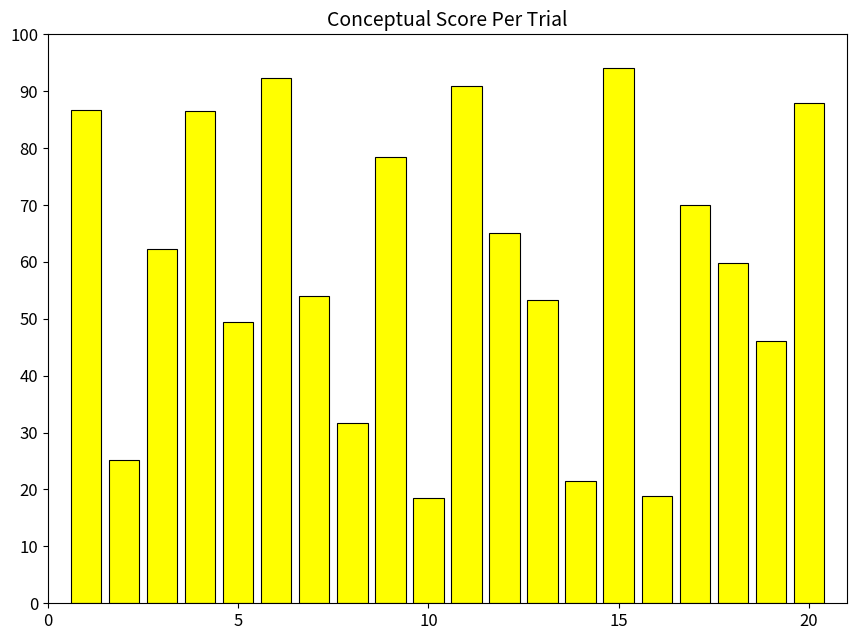

What is the difference between the maximum and minimum values?

75.6